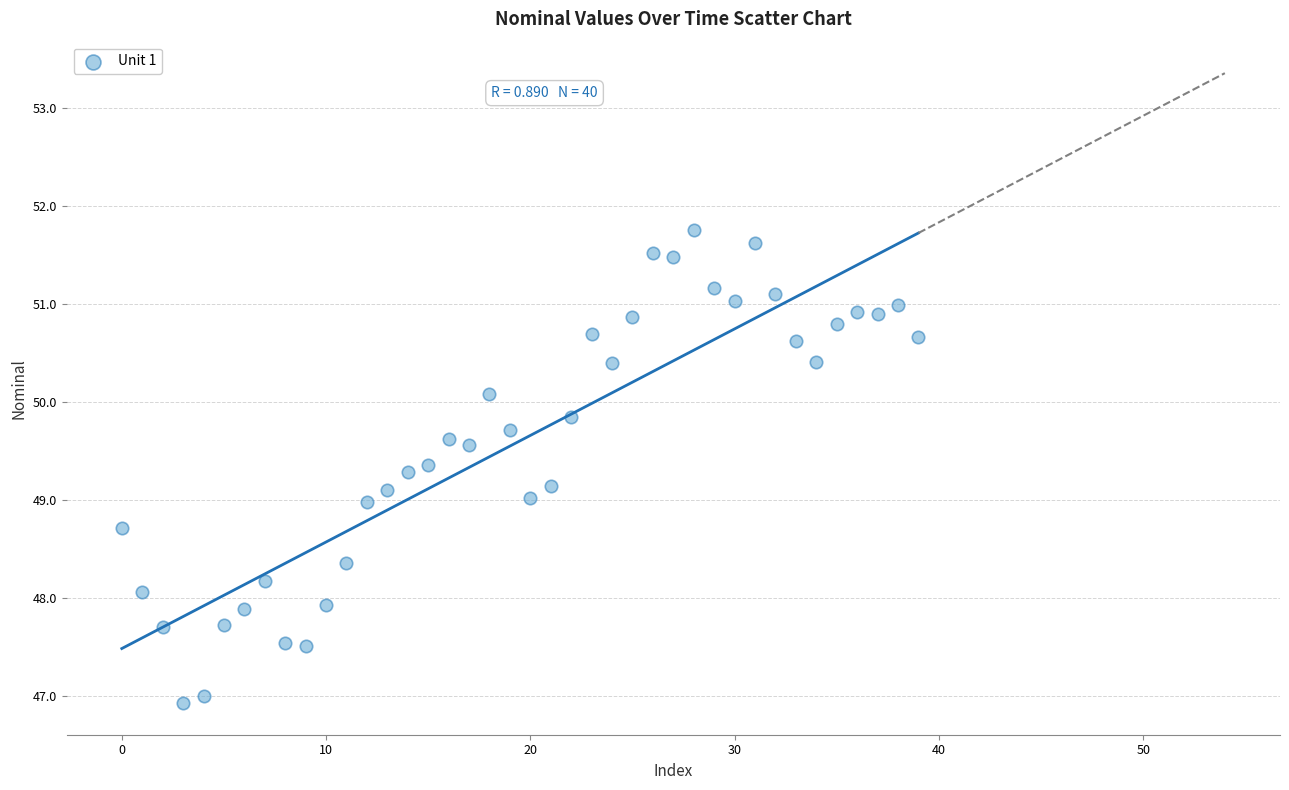

What is the range of Y values (max minus min)?

4.8